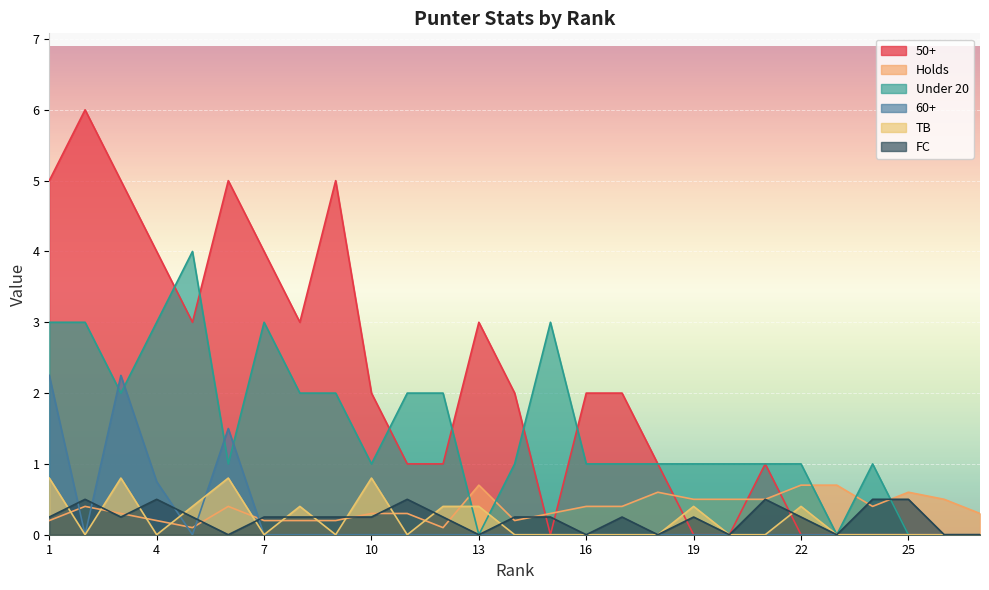

Which category has the lowest value across all series?

15